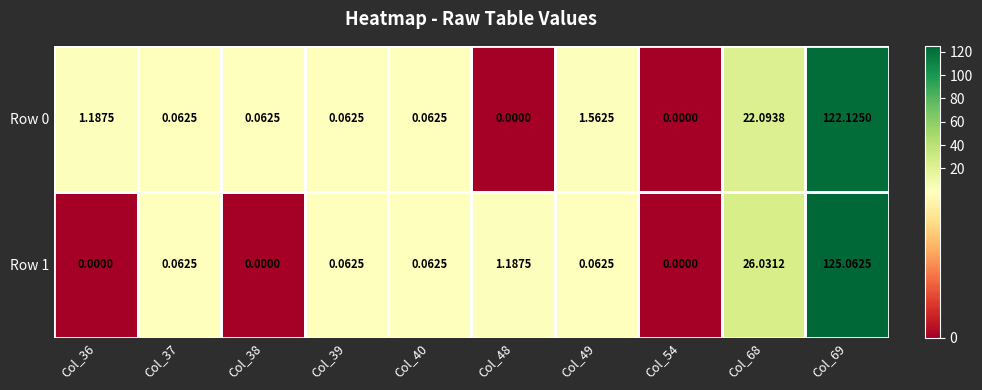

Rank the series by their average value, from highest to lowest.

Row 1, Row 0